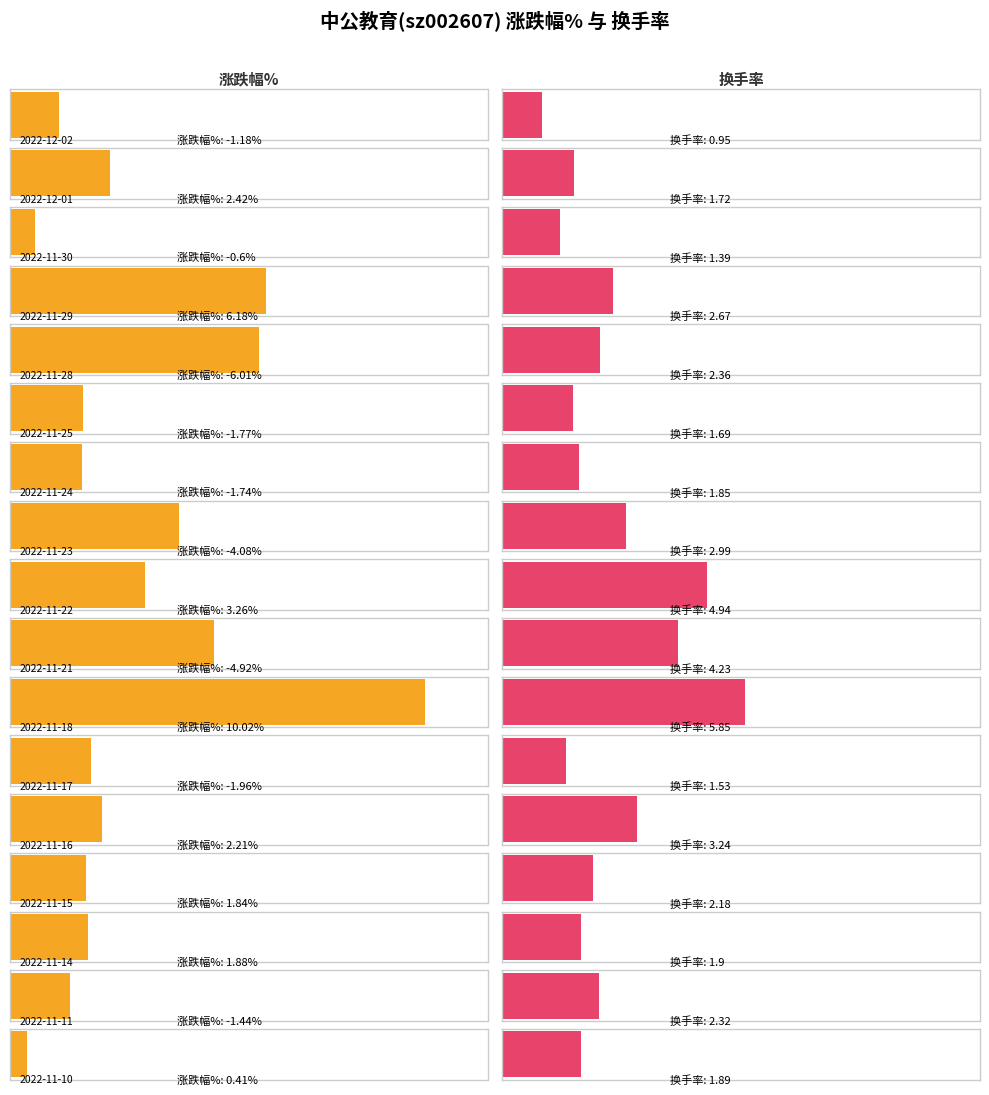

True or false: 换手率 has a value of 2.2 at 2022-11-22.

False